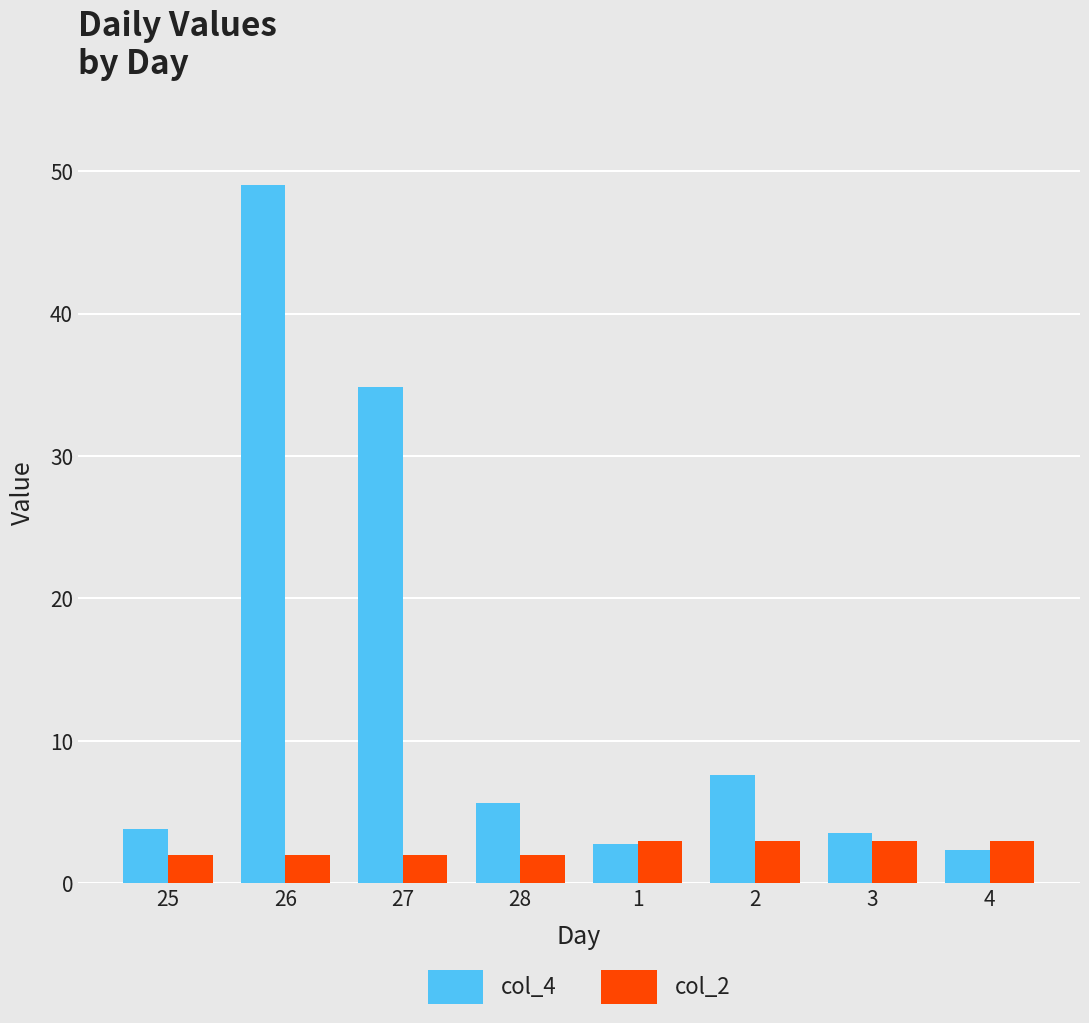

Which series has the largest range (max minus min)?

col_4